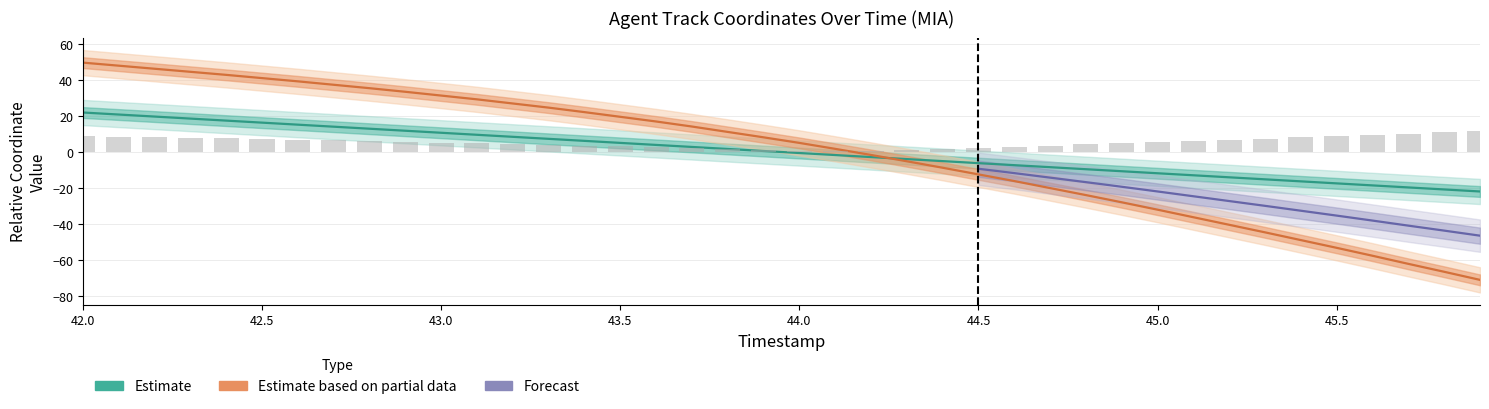

What is the difference between the highest and lowest values at 43.6?

13.0